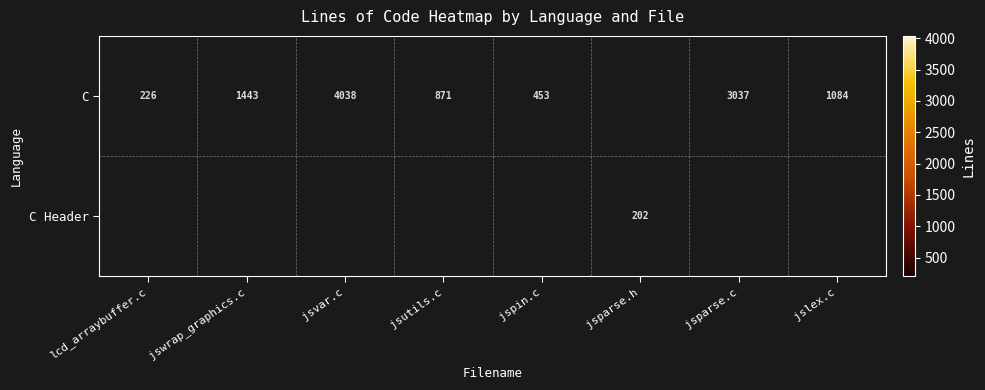

The value of C at jsvar.c is 4038. True or false?

True